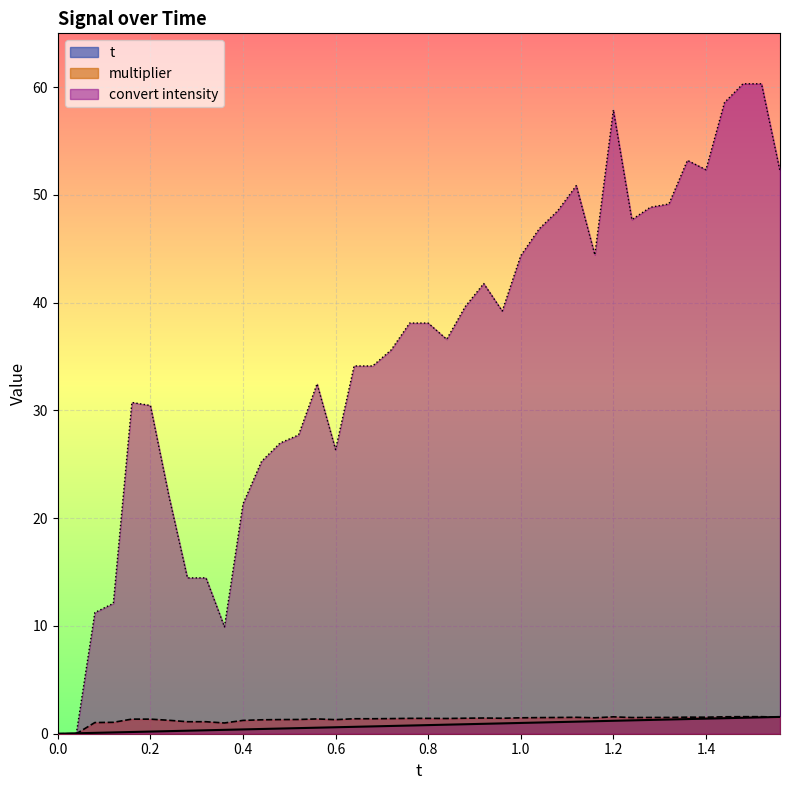

Which series has the largest range (max minus min)?

convert intensity